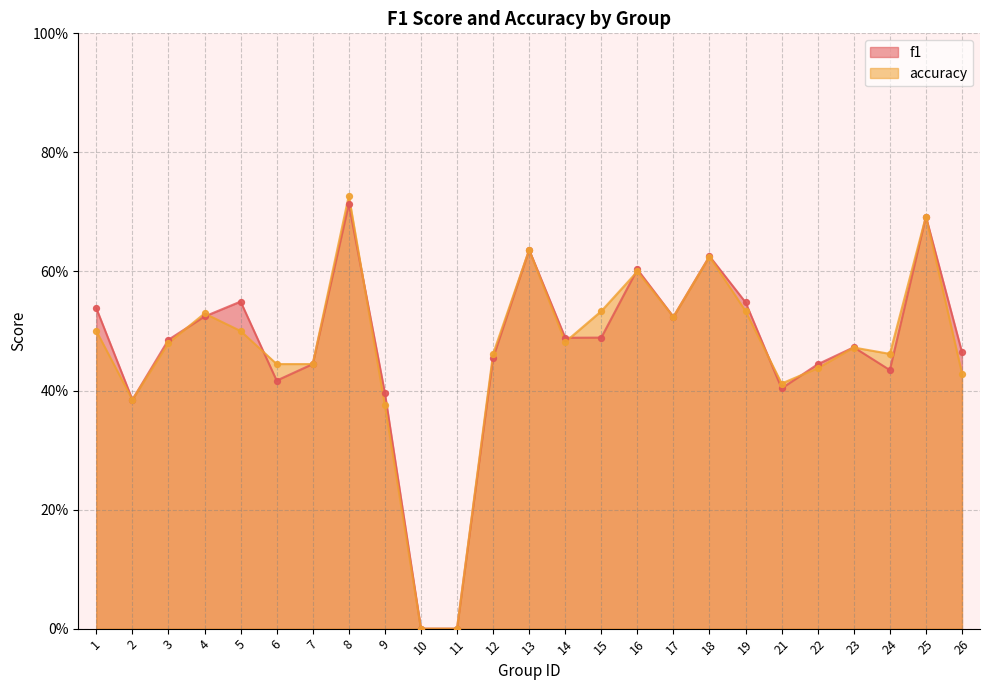

At which category is the sum across all series the highest?

8